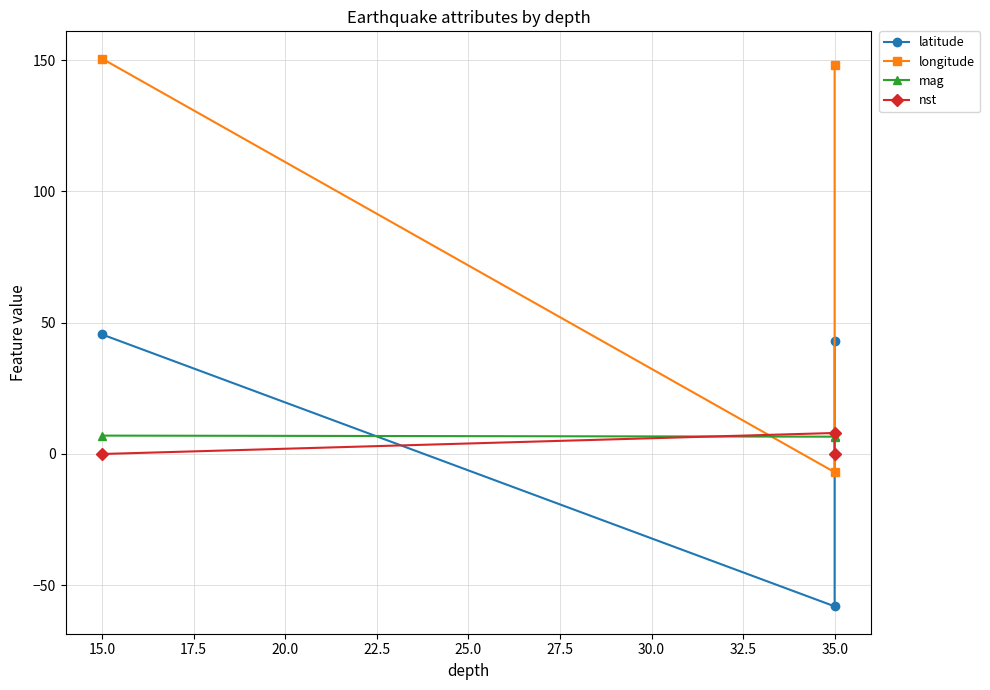

What are all the series names shown in the legend?

latitude, longitude, mag, nst